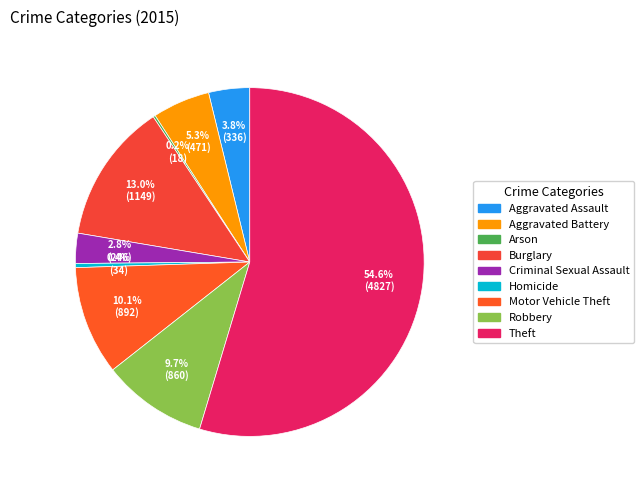

To the nearest percent, what is the difference between the largest and smallest slice percentages?

54%